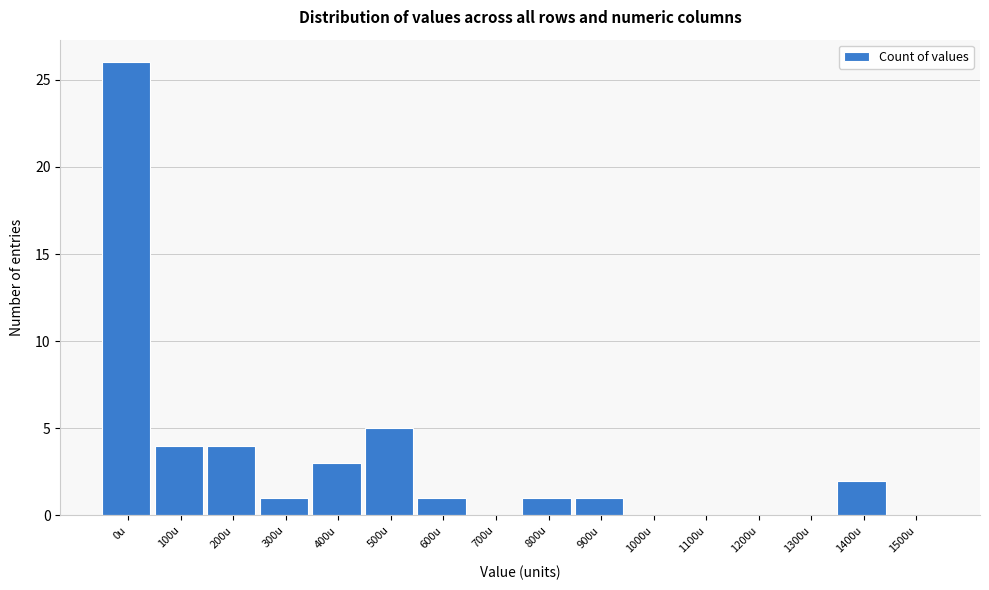

Reading right to left, what are all the values shown in this chart?

1500u=0	1400u=2	1300u=0	1200u=0	1100u=0	1000u=0	900u=1	800u=1	700u=0	600u=1	500u=5	400u=3	300u=1	200u=4	100u=4	0u=26